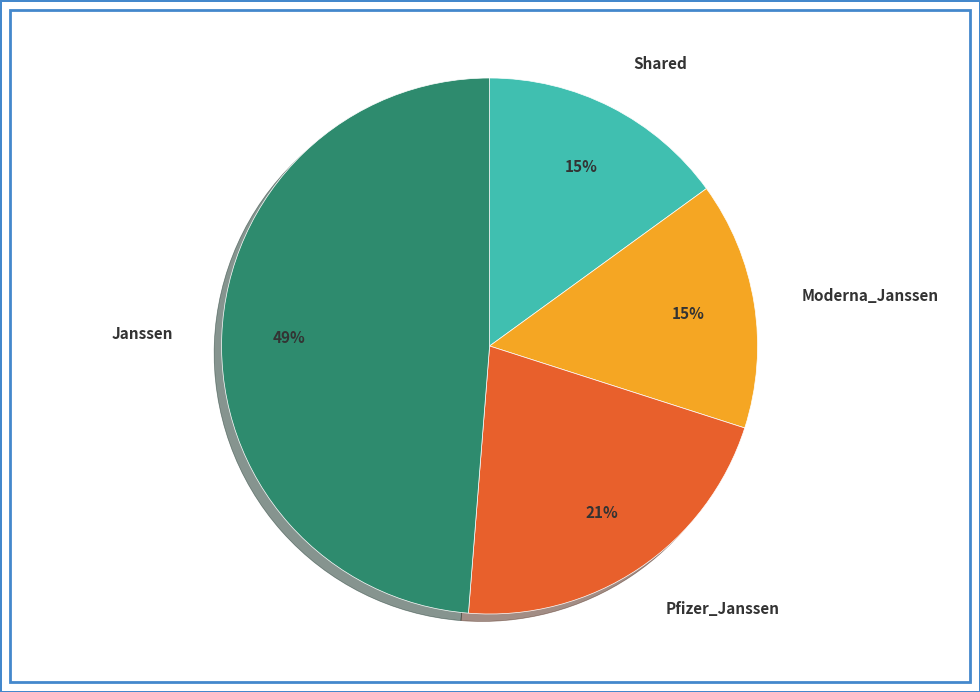

Which has a higher value, Moderna_Janssen or Janssen?

Janssen